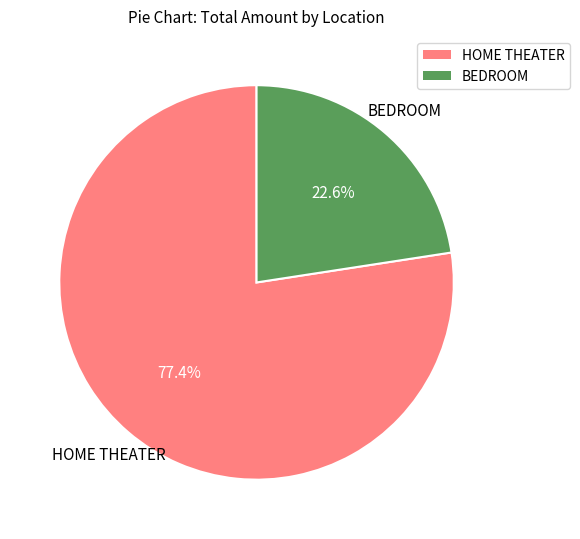

The BEDROOM slice represents 23% of the pie. True or false?

True